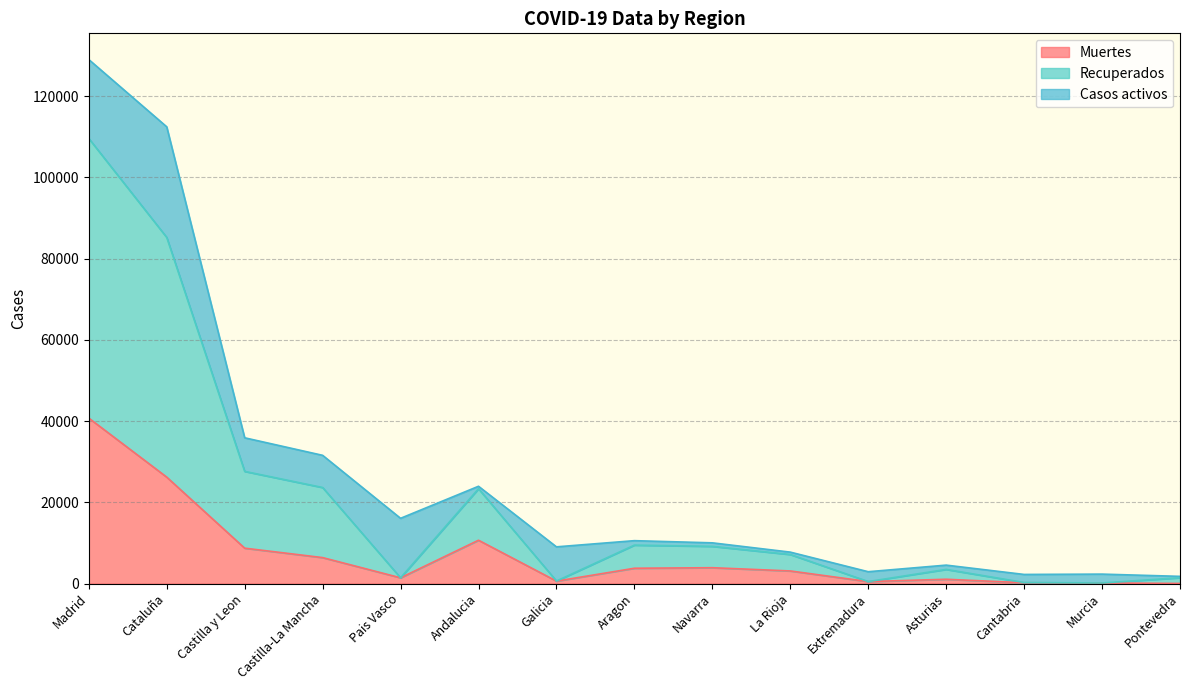

What is the total value across all series at Castilla-La Mancha?

31573